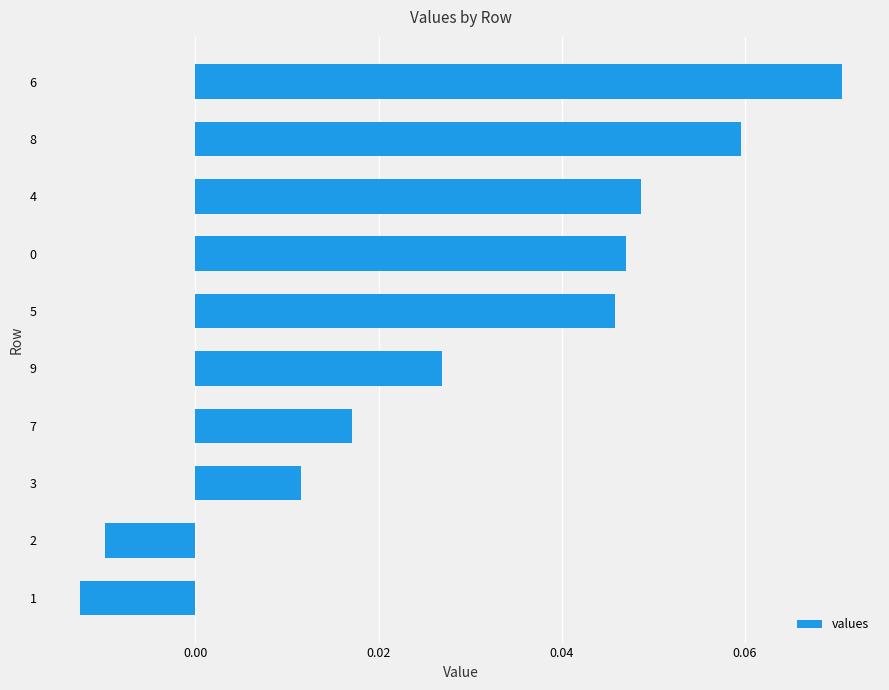

How many positive values are there?

8